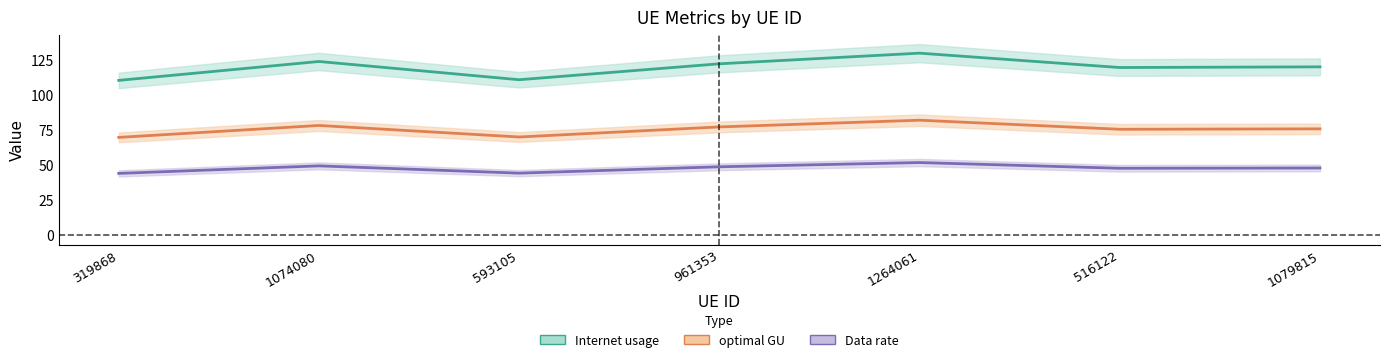

What are all the series names shown in the legend?

Internet usage, optimal GU, Data rate